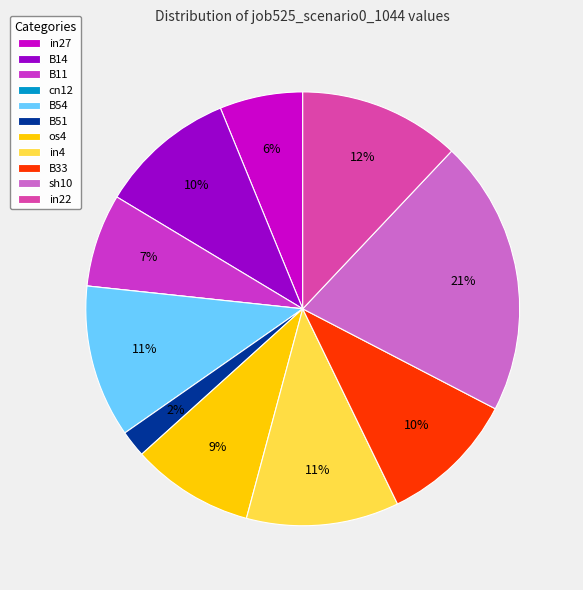

Do B14 and B51 together represent more than half of the pie?

No